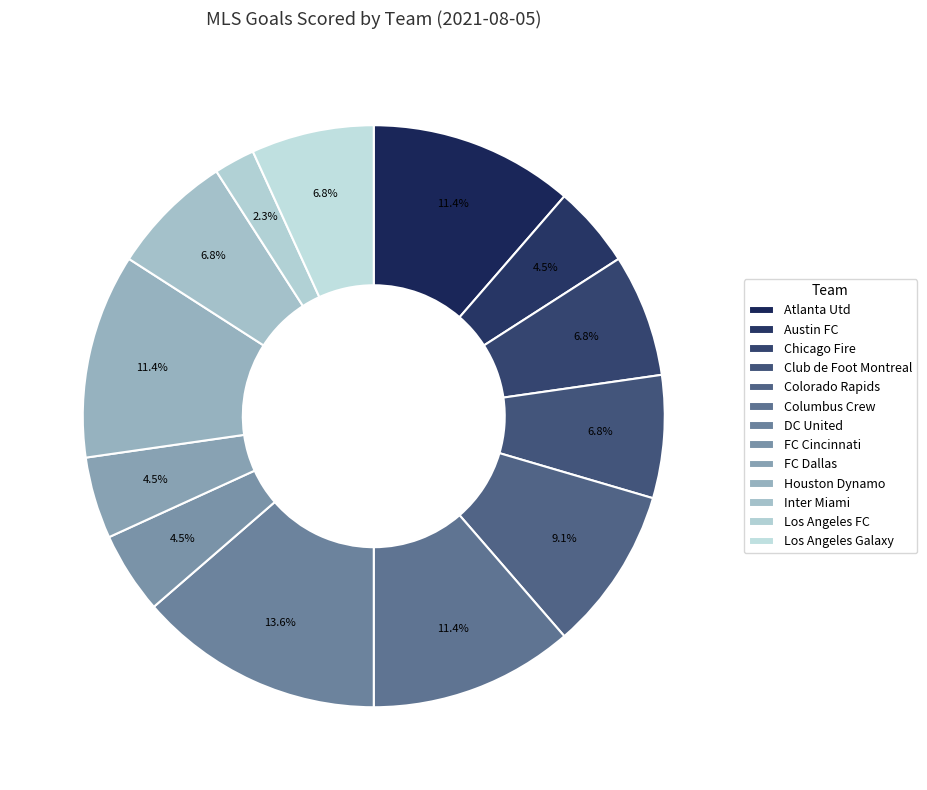

How many segments does this pie chart have?

13